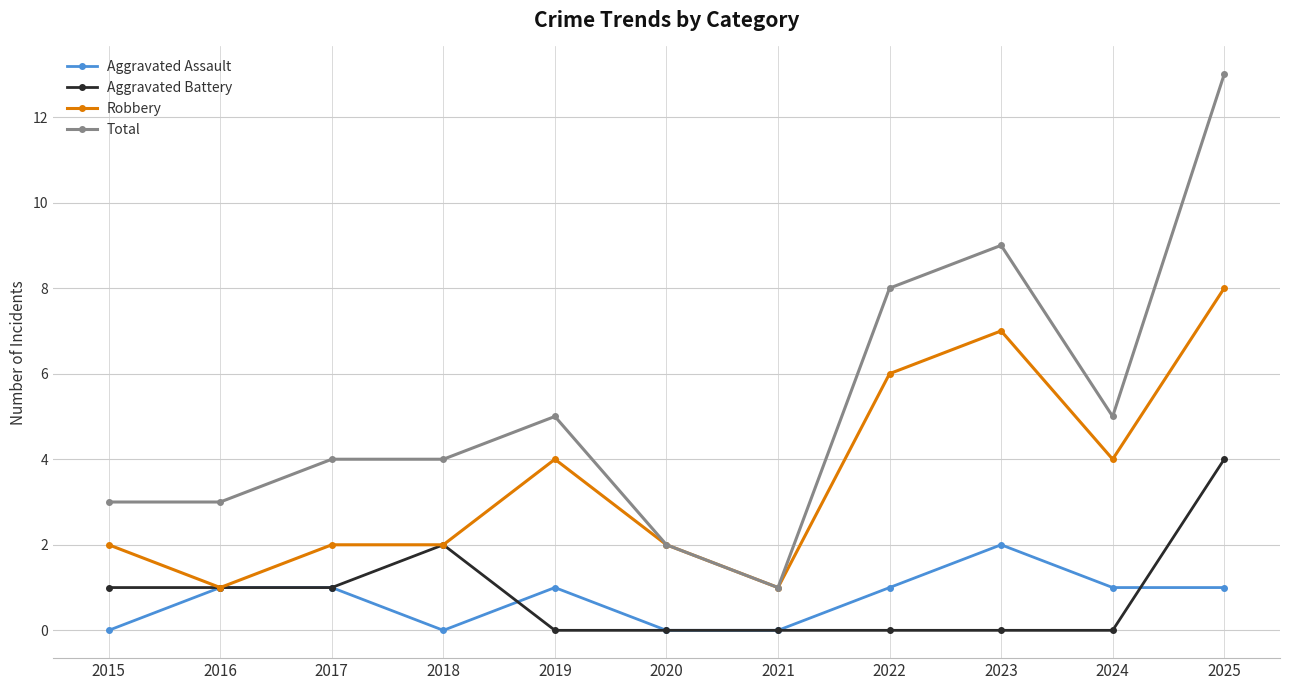

Which series has the largest range (max minus min)?

Total